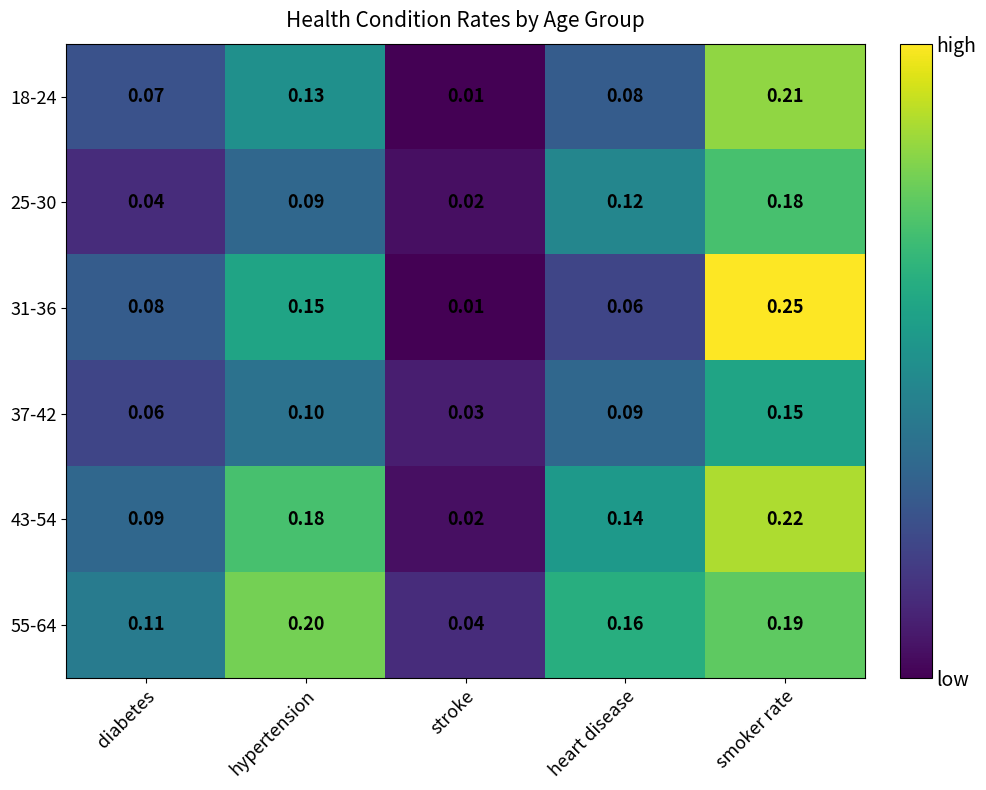

At which category is the sum across all series the highest?

smoker rate